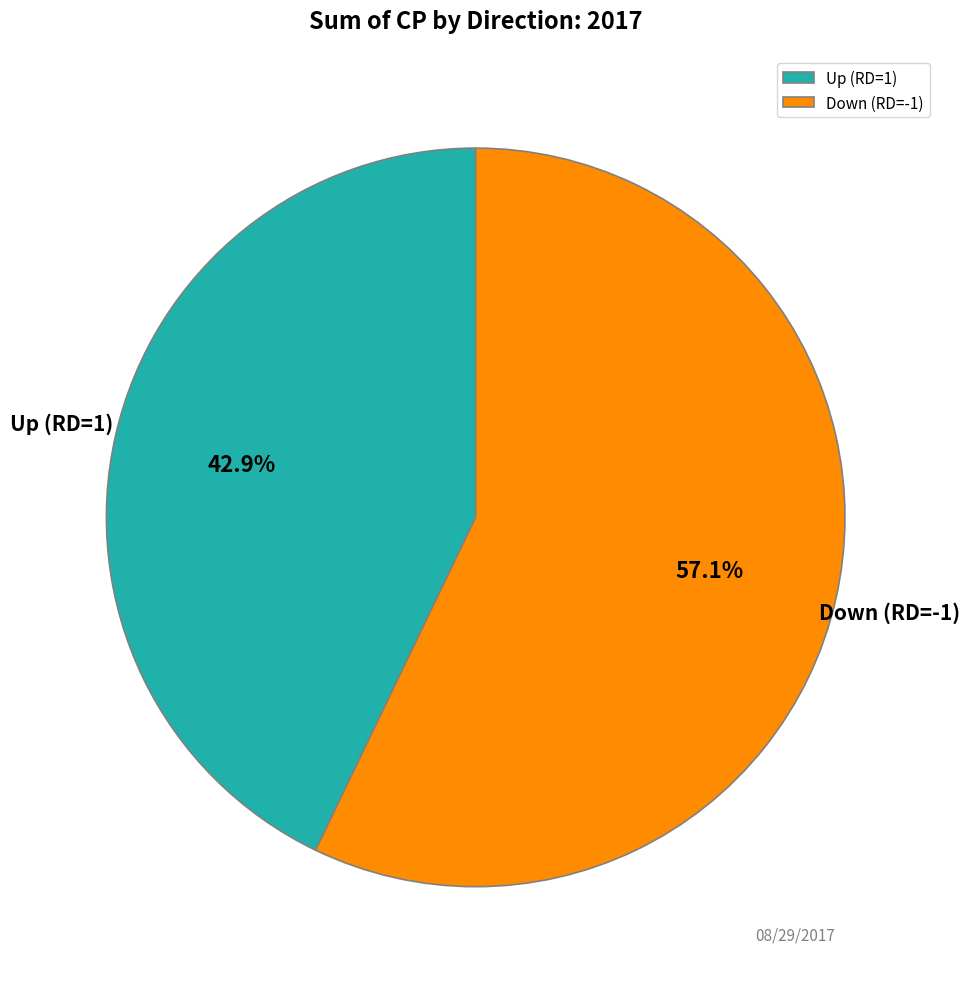

Rank the categories by value from highest to lowest.

Down (RD=-1), Up (RD=1)